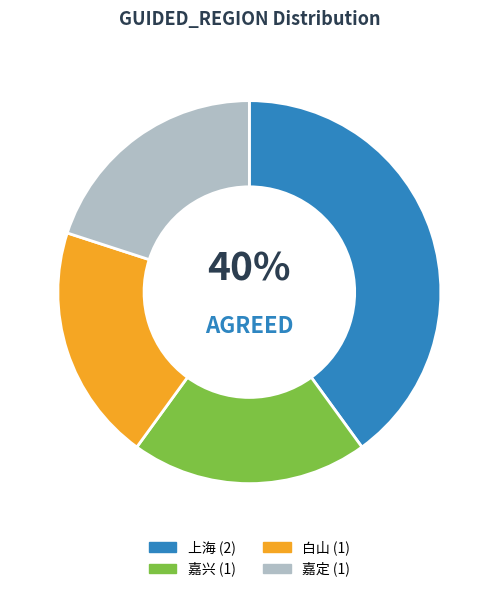

Which slice is the largest?

上海